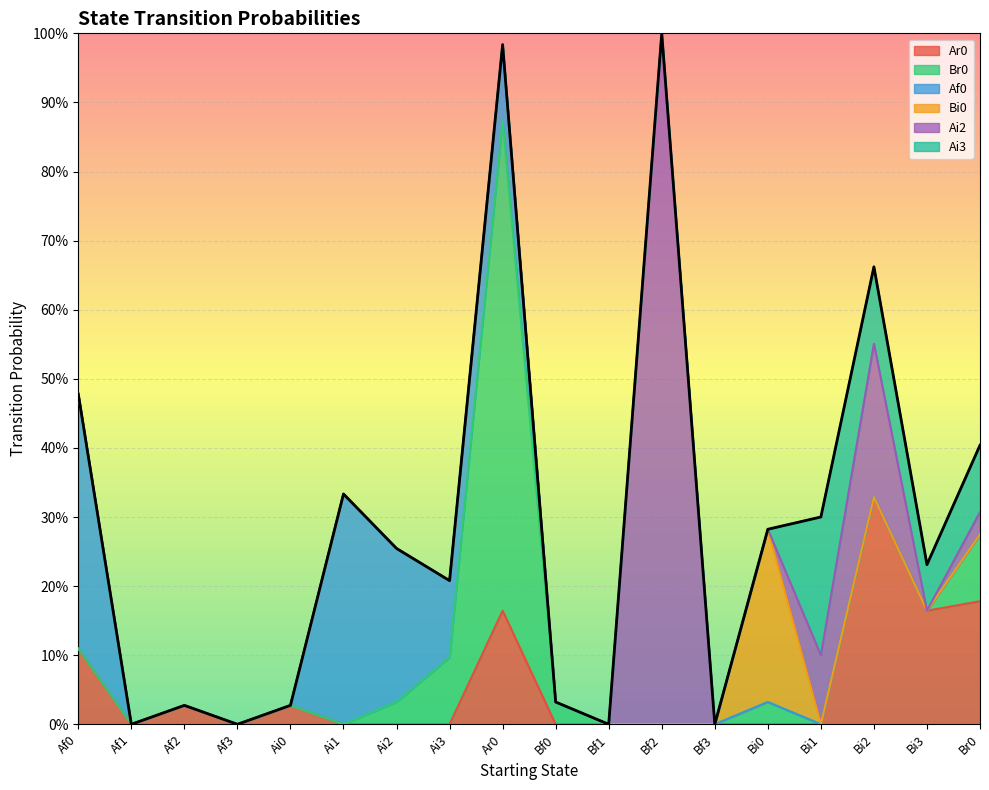

Between which two adjacent categories do Bi0 and Ai2 first intersect?

Bi0 and Bi1